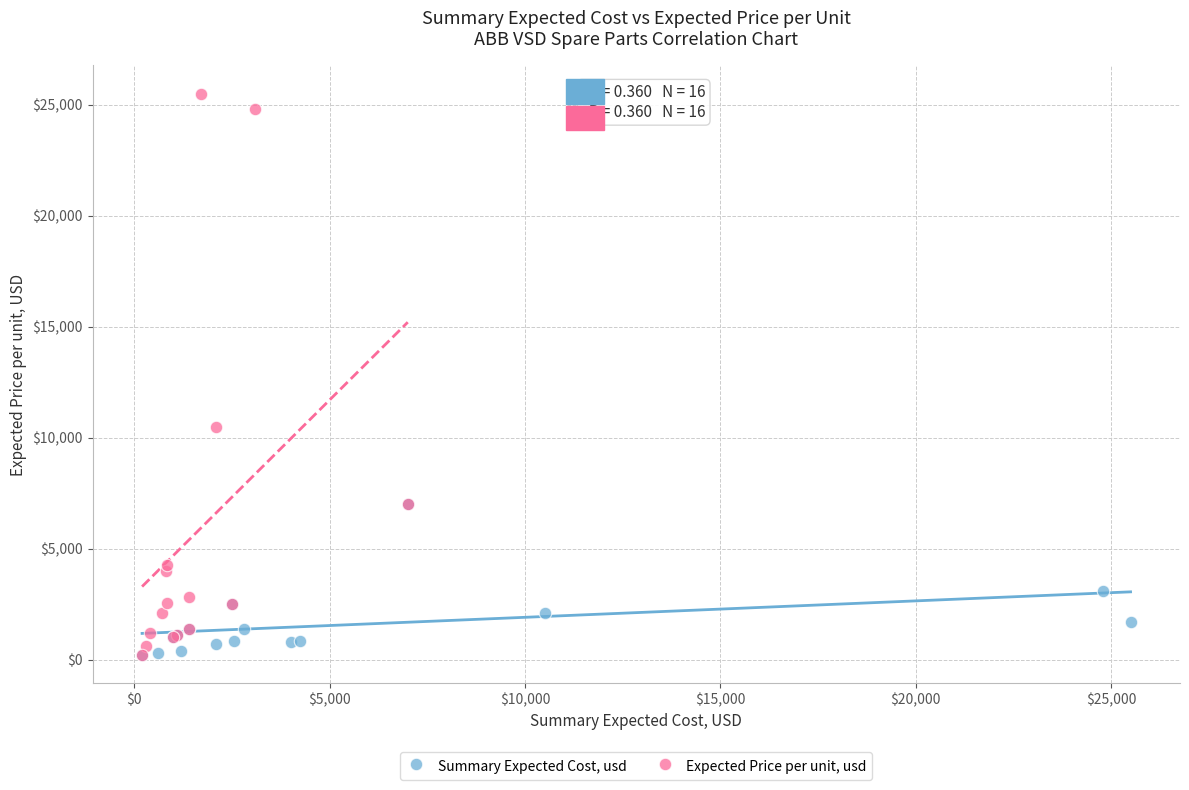

What are all the series names shown in the legend?

Summary Expected Cost, usd, Expected Price per unit, usd